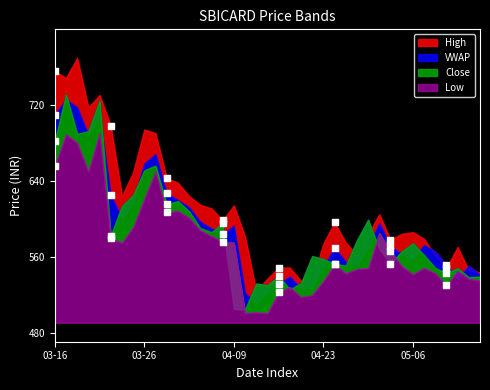

What is the total value across all series at 2020-03-20?

2853.8